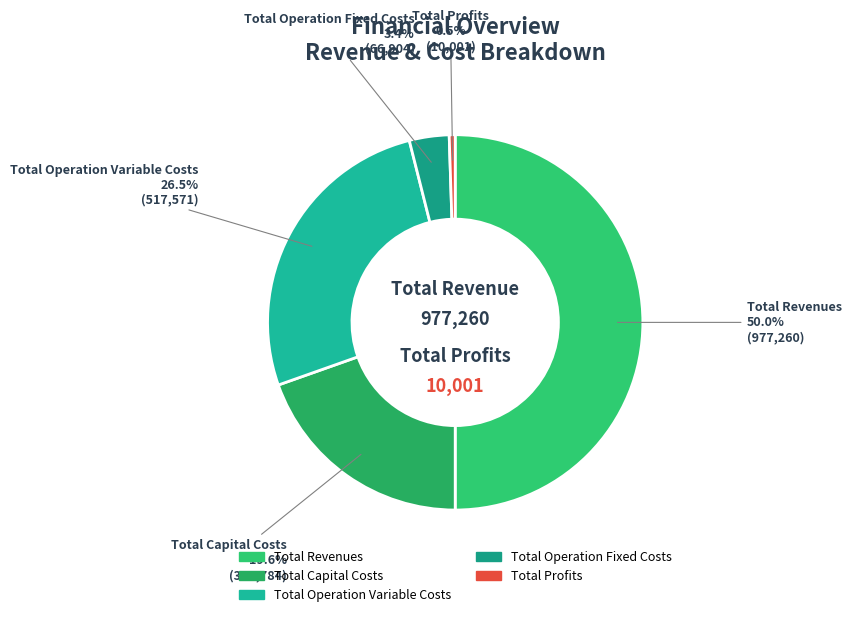

Rank the categories by value from highest to lowest.

Total Revenues, Total Operation Variable Costs, Total Capital Costs, Total Operation Fixed Costs, Total Profits